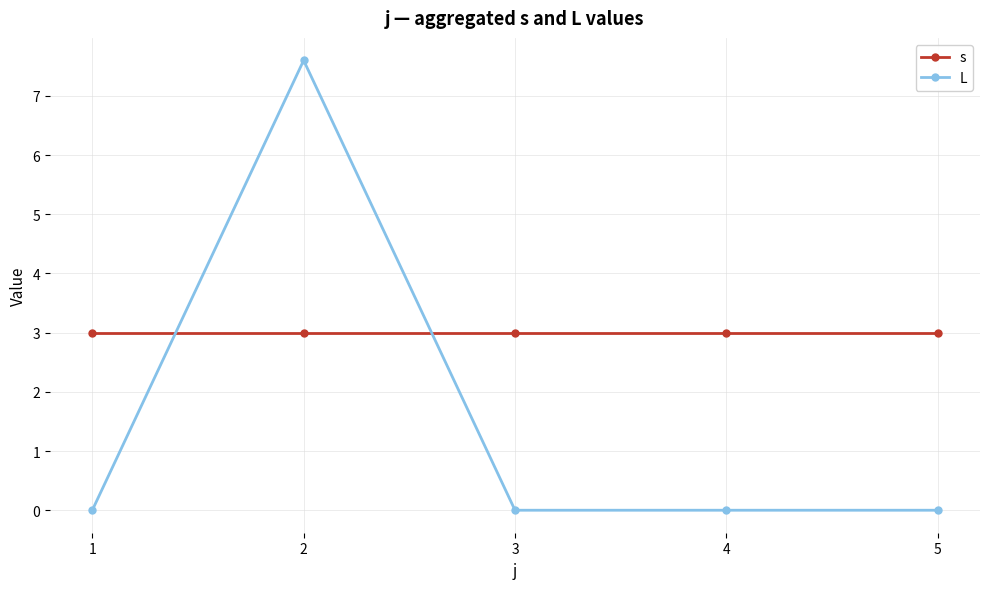

What is the difference between the L values at 5 and 2?

7.6